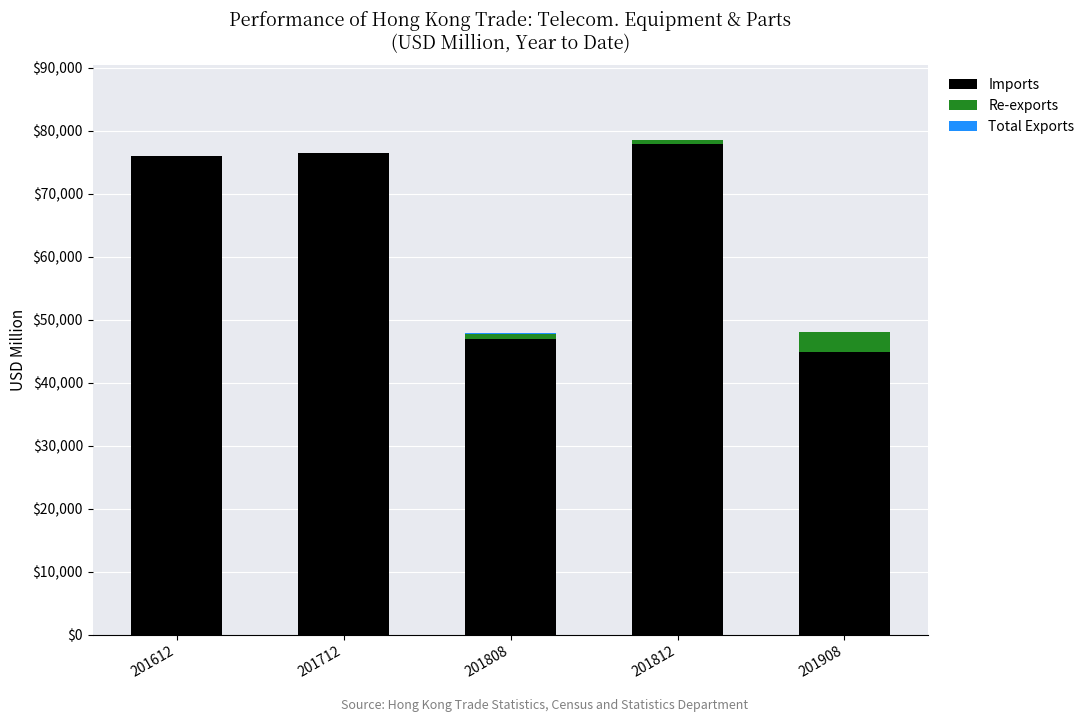

True or false: Imports has a value of 70176.3 at 201808.

False